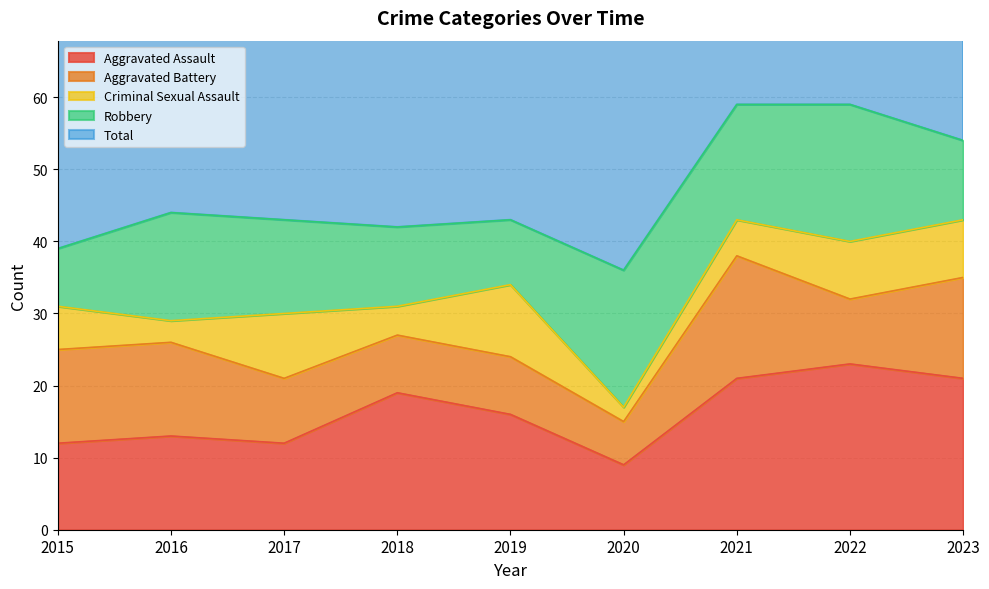

The Aggravated Battery series shows 8 at 2019. True or false?

True